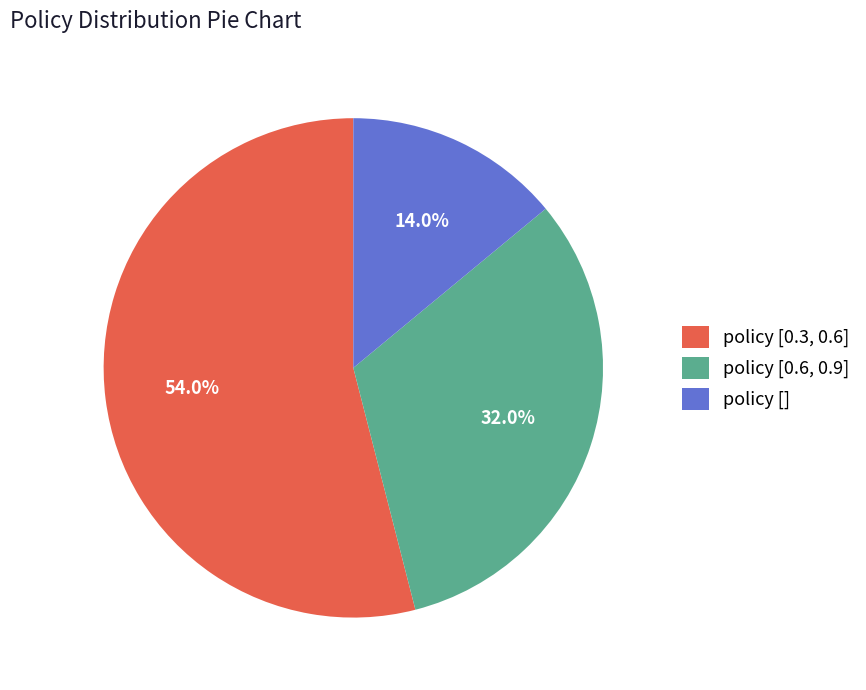

What is the total percentage of policy [0.6, 0.9] and policy []?

46.0%